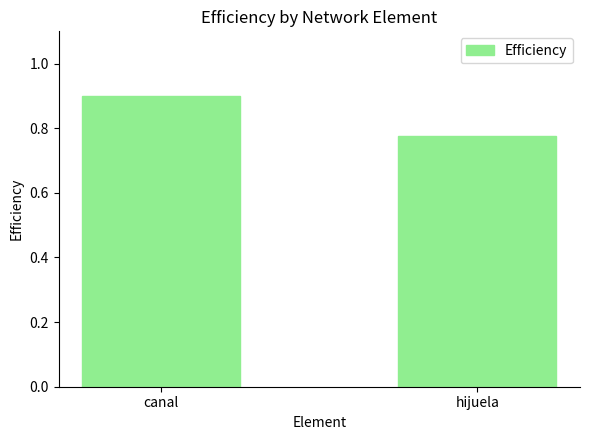

Which category has the lowest value across all series?

hijuela